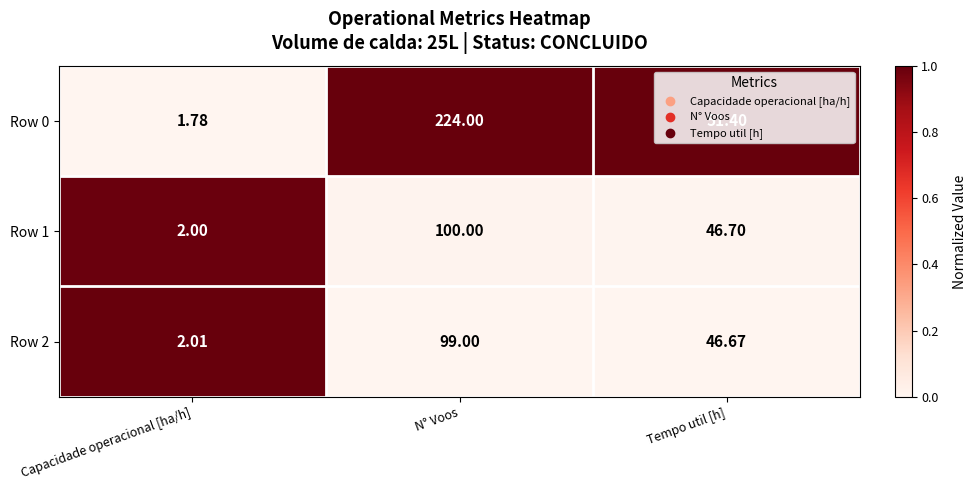

How many distinct data groups are displayed?

3